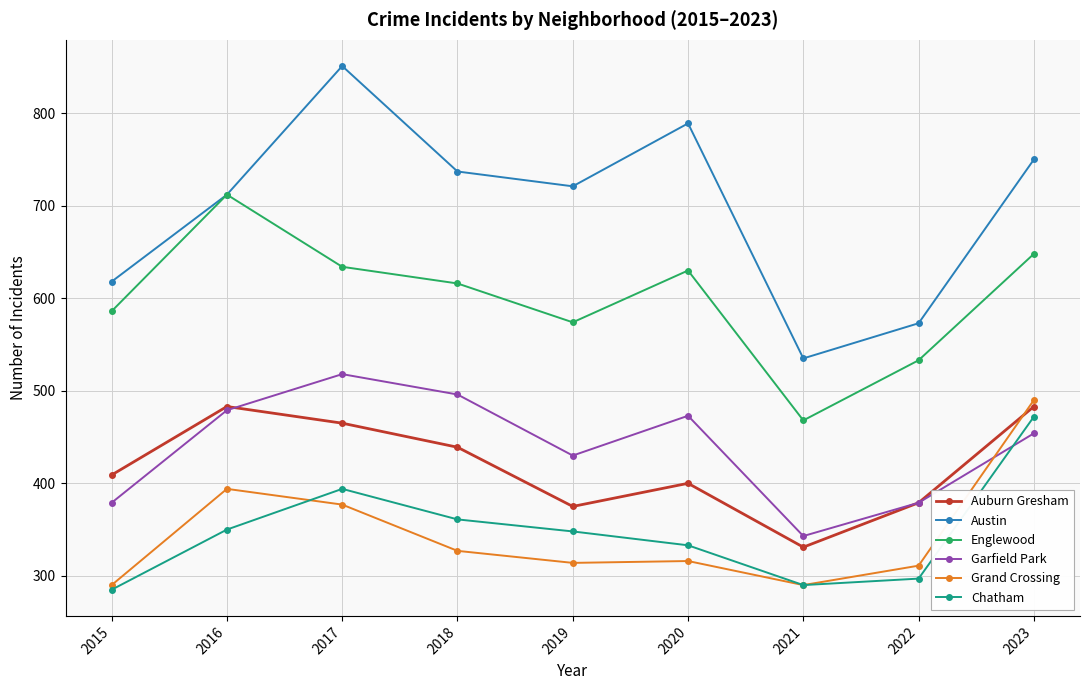

Is the value of Austin at 2016 greater than the value of Grand Crossing at 2020?

Yes